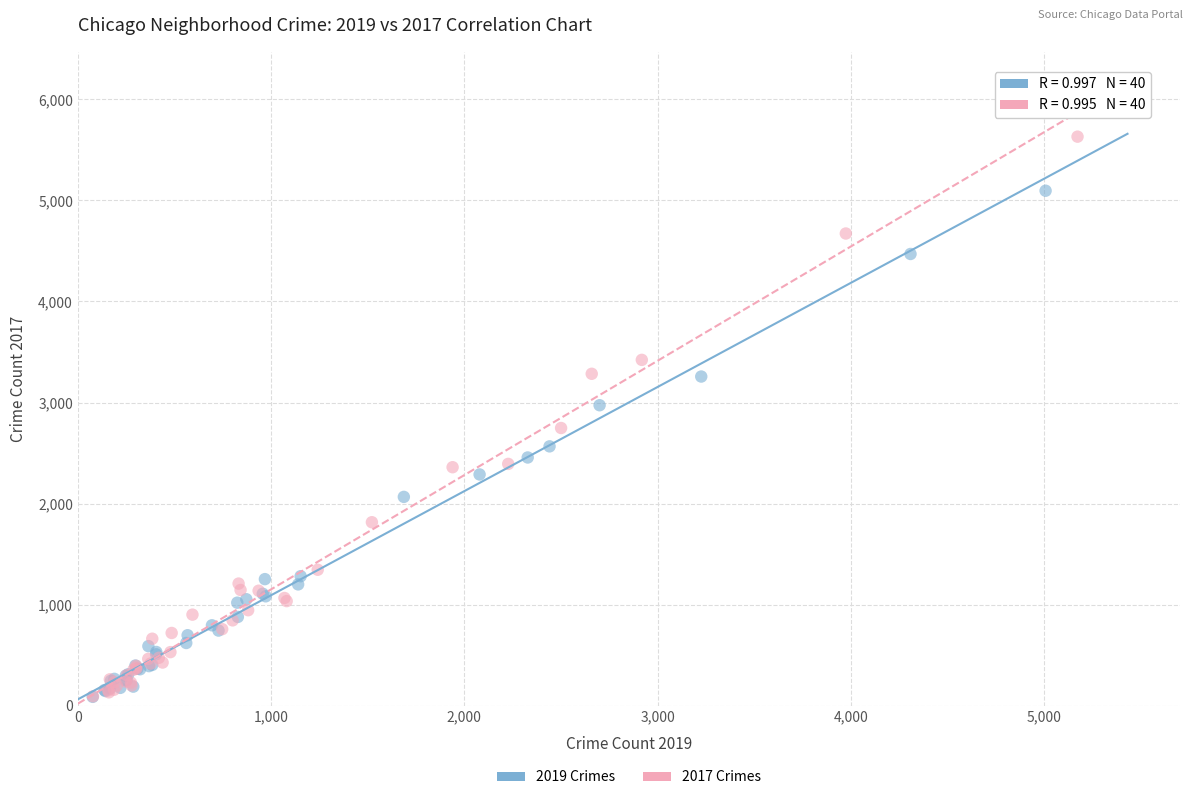

What are all the series names shown in the legend?

2019 Crimes, 2017 Crimes